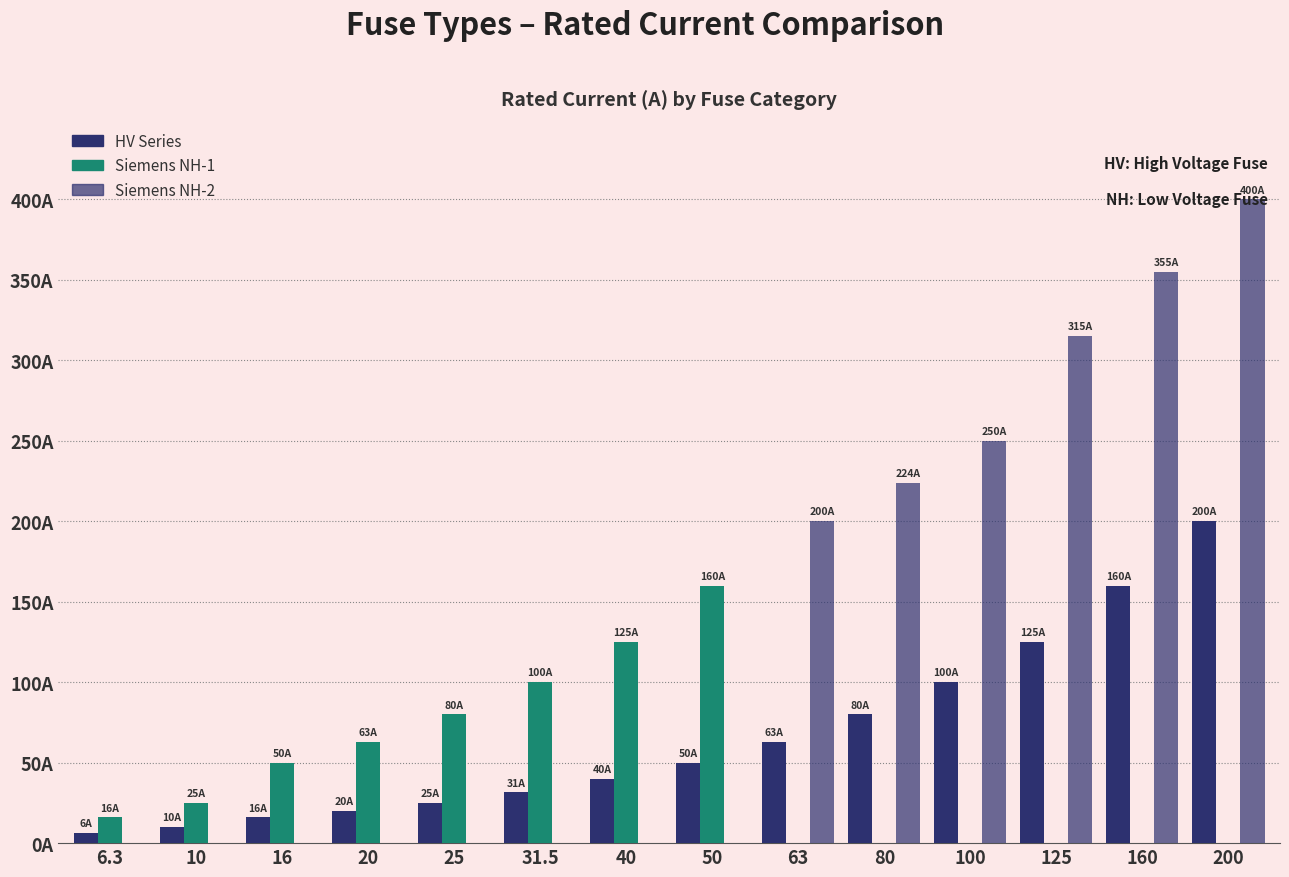

Reading left to right, what are all the values shown in this chart?

HV Series: 6.3	10.0	16.0	20.0	25.0	31.5	40.0	50.0	63.0	80.0	100.0	125.0	160.0	200.0
Siemens NH-1: 16.0	25.0	50.0	63.0	80.0	100.0	125.0	160.0	0.0	0.0	0.0	0.0	0.0	0.0
Siemens NH-2: 0.0	0.0	0.0	0.0	0.0	0.0	0.0	0.0	200.0	224.0	250.0	315.0	355.0	400.0